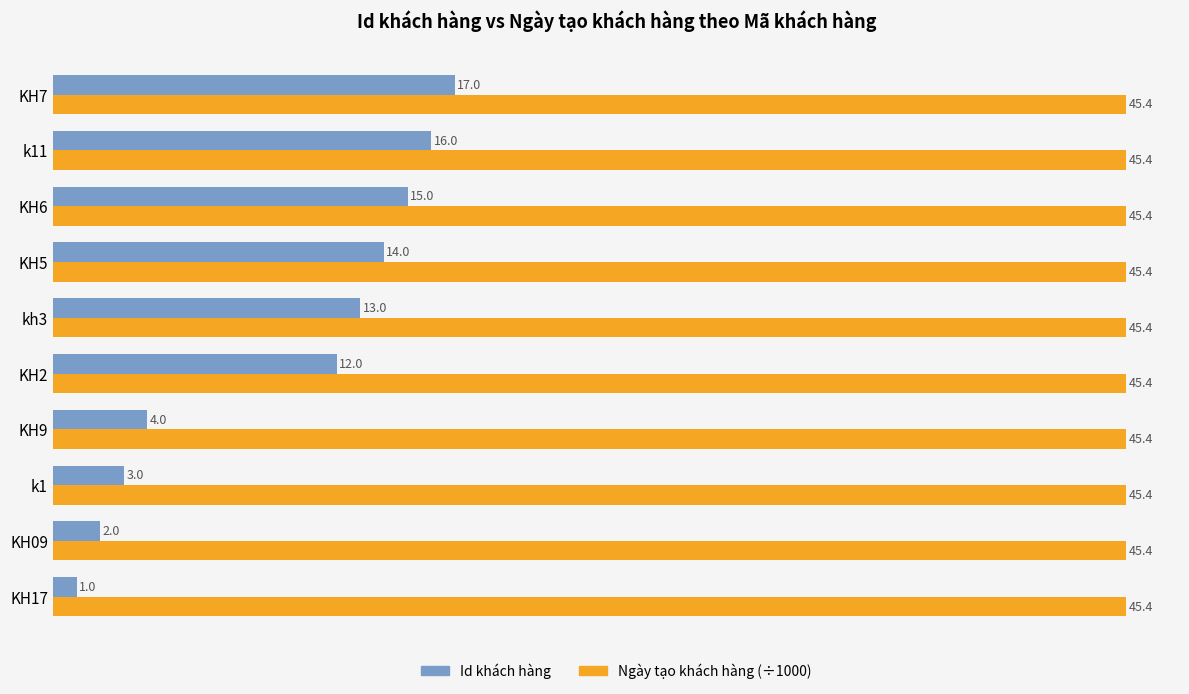

List the series in order of their overall mean, highest first.

Ngày tạo khách hàng (÷1000), Id khách hàng